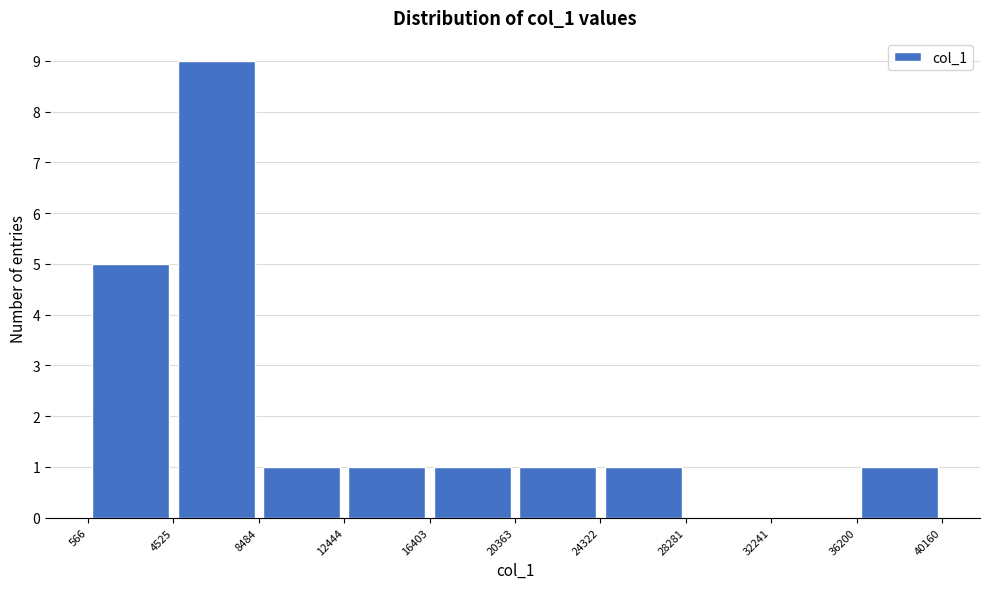

How tall is the bar that spans 4525 to 8484 on the x-axis? The values are not printed on the chart, so give them approximately, as read against the axis.

9